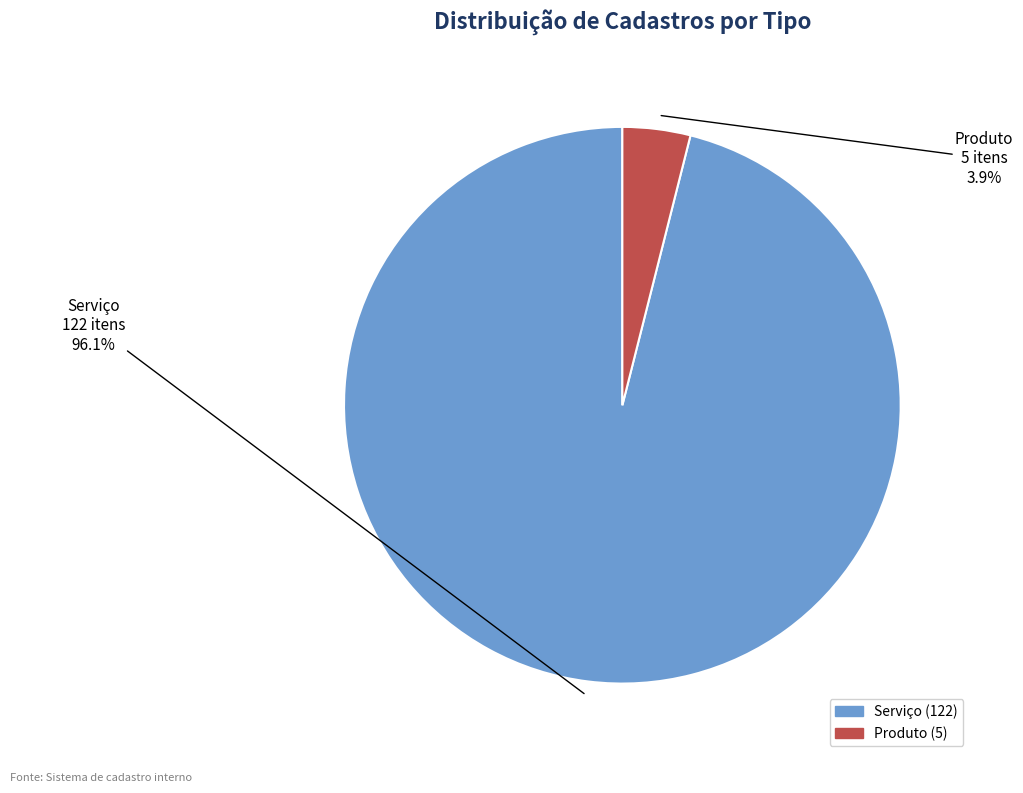

Between Serviço and Produto, which is larger?

Serviço